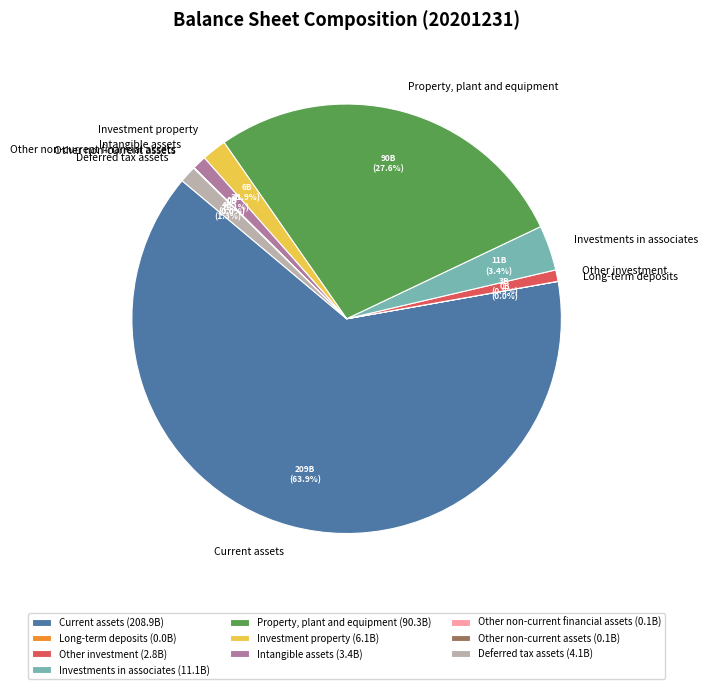

What percentage is NOT represented by Other investment?

99.1%